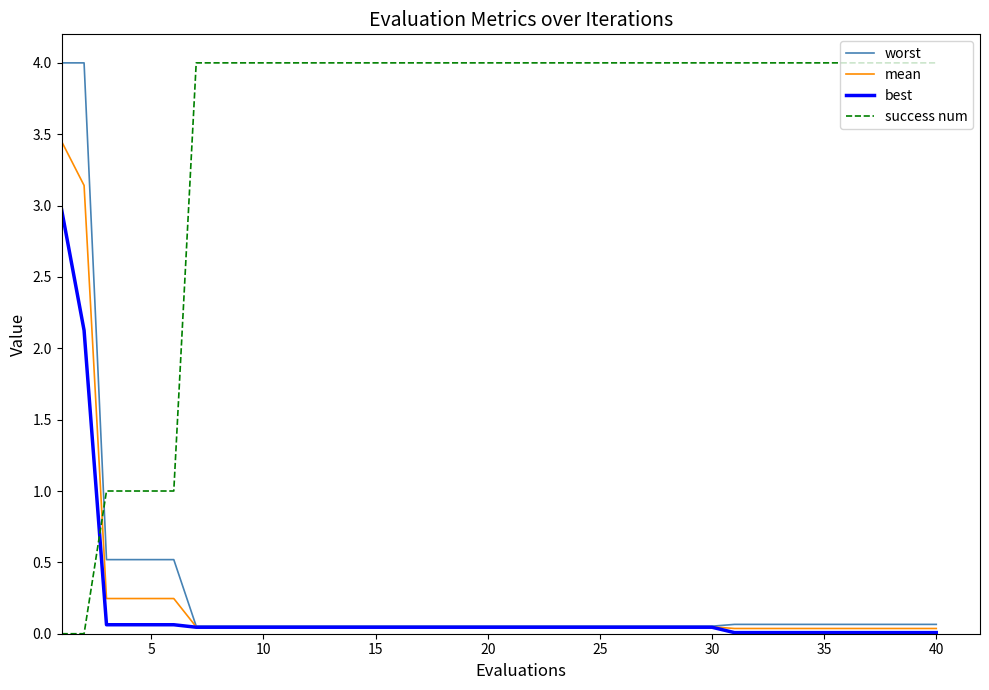

What is the maximum value shown in the chart?

4.0